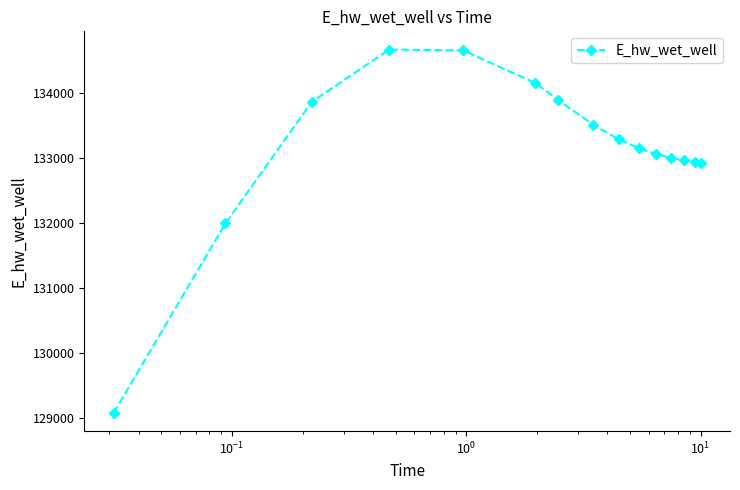

What is the value of the 11th point from the left?

133061.2